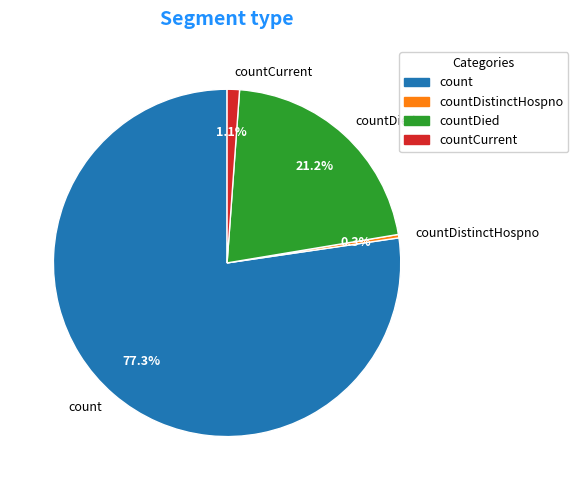

The countCurrent slice represents 1% of the pie. True or false?

True